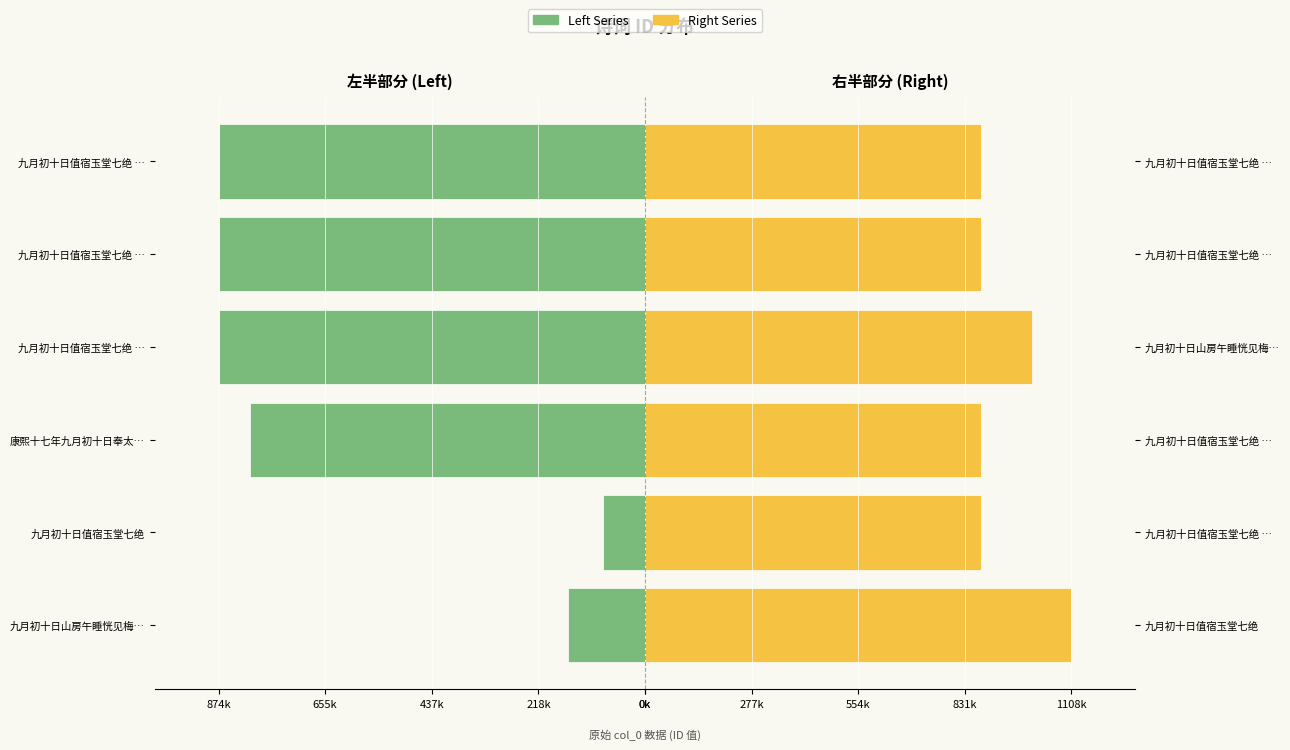

Which category has the lowest value in the Right Series series?

九月初十日值宿玉堂七绝 …